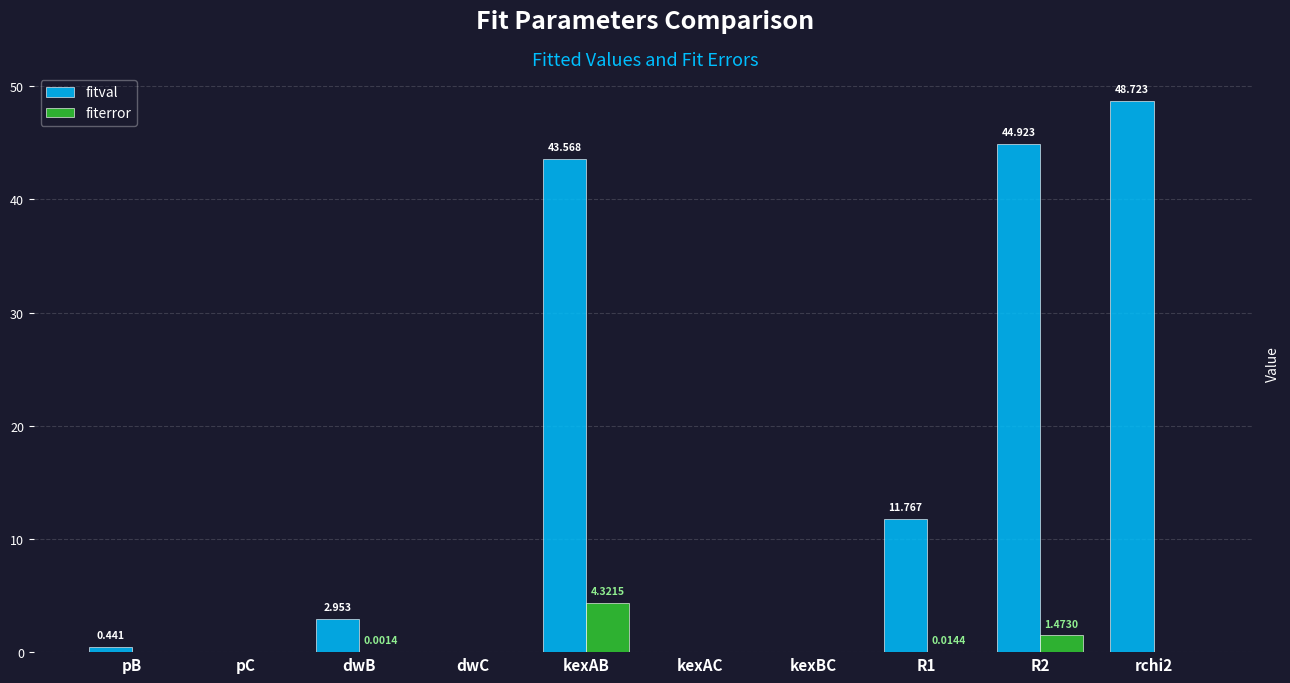

Where does the fitval series first go above 2?

dwB